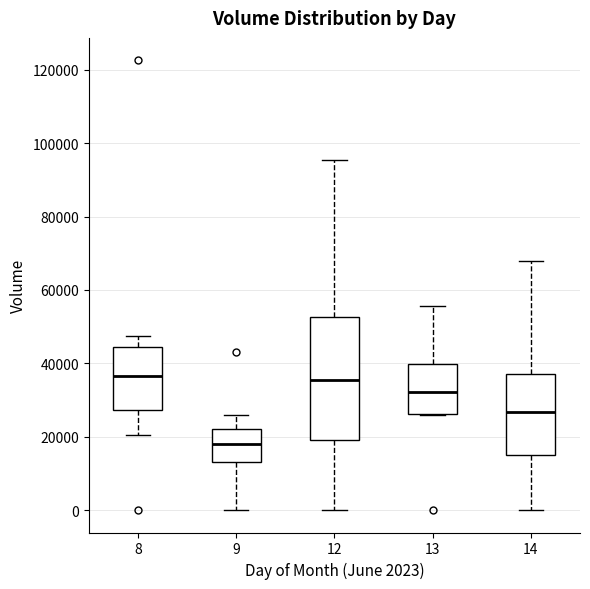

Where does the median line of the box at x = 8 sit on the y-axis? The values are not printed on the chart, so give them approximately, as read against the axis.

36000